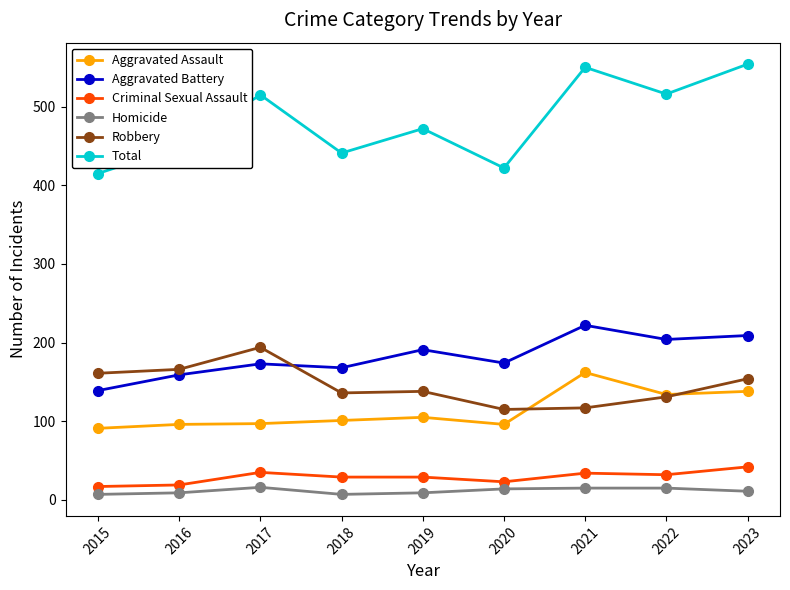

Is it true that Criminal Sexual Assault equals 17 at 2015?

True